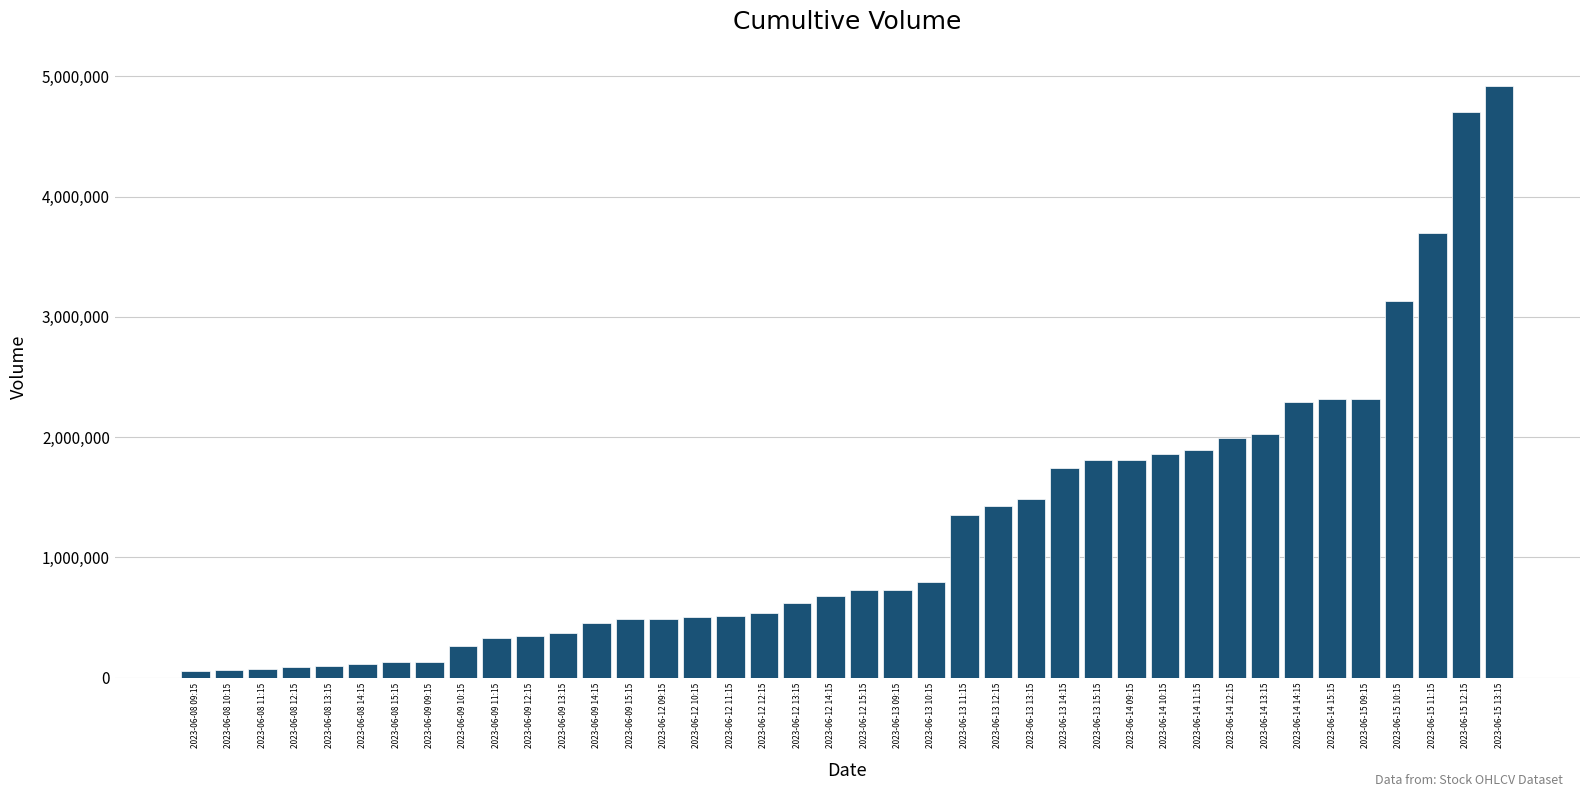

Which has a higher value, 2023-06-13 12:15 or 2023-06-09 11:15?

2023-06-13 12:15